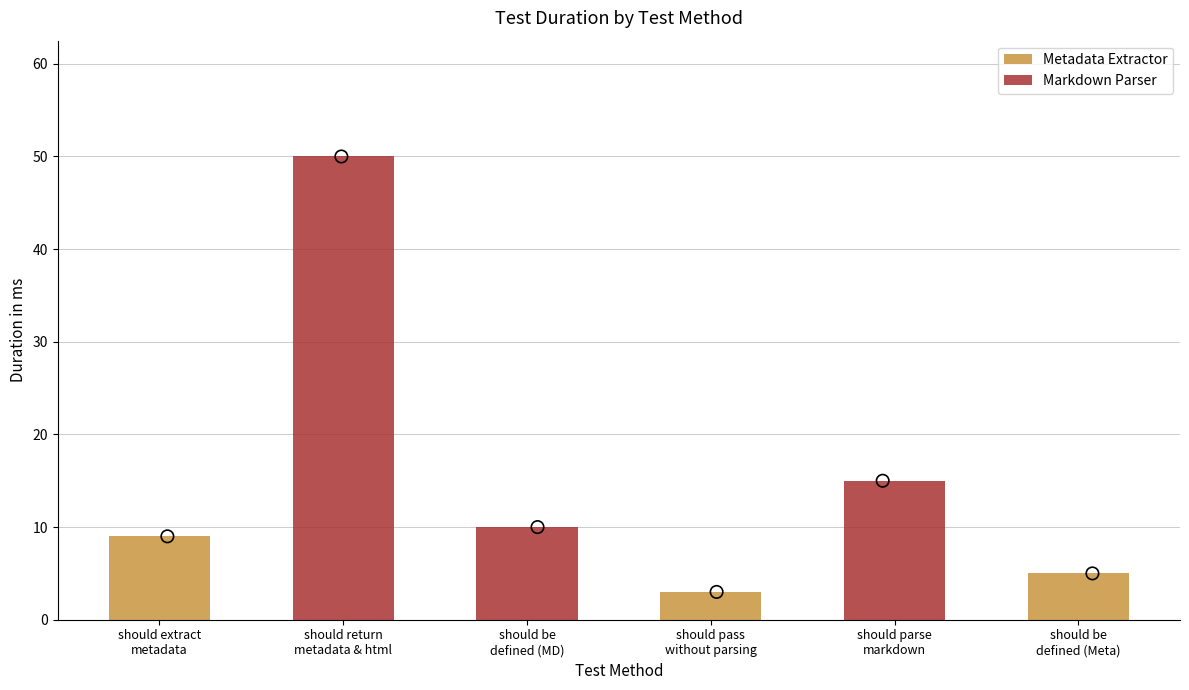

Which has a higher value, should return metadata & html or should be defined (MD)?

should return metadata & html